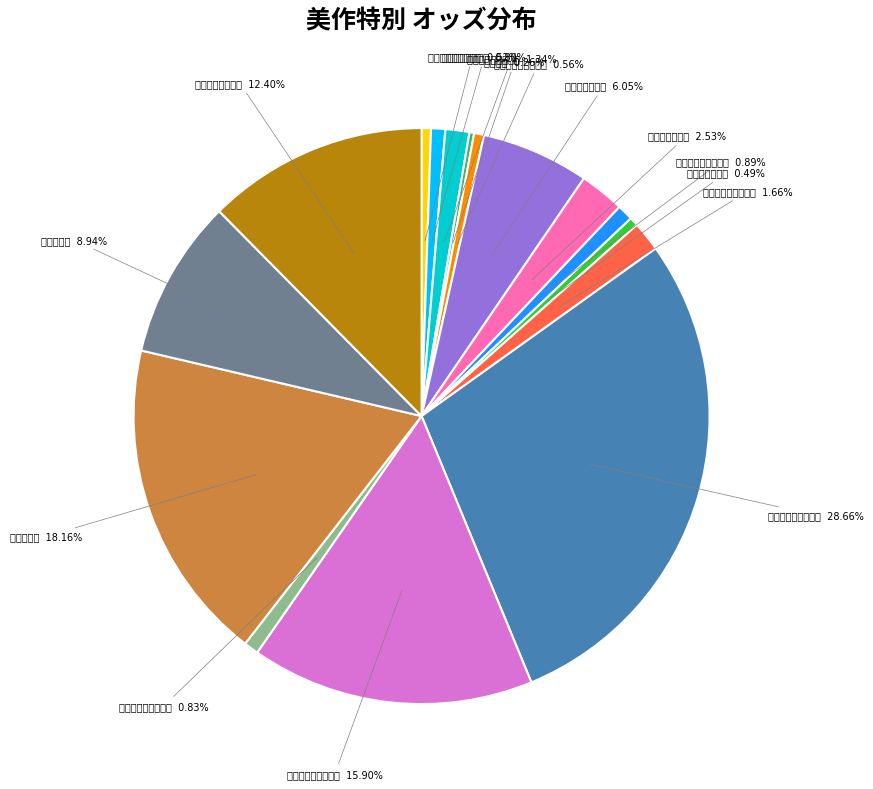

Count the number of slices in the pie.

16